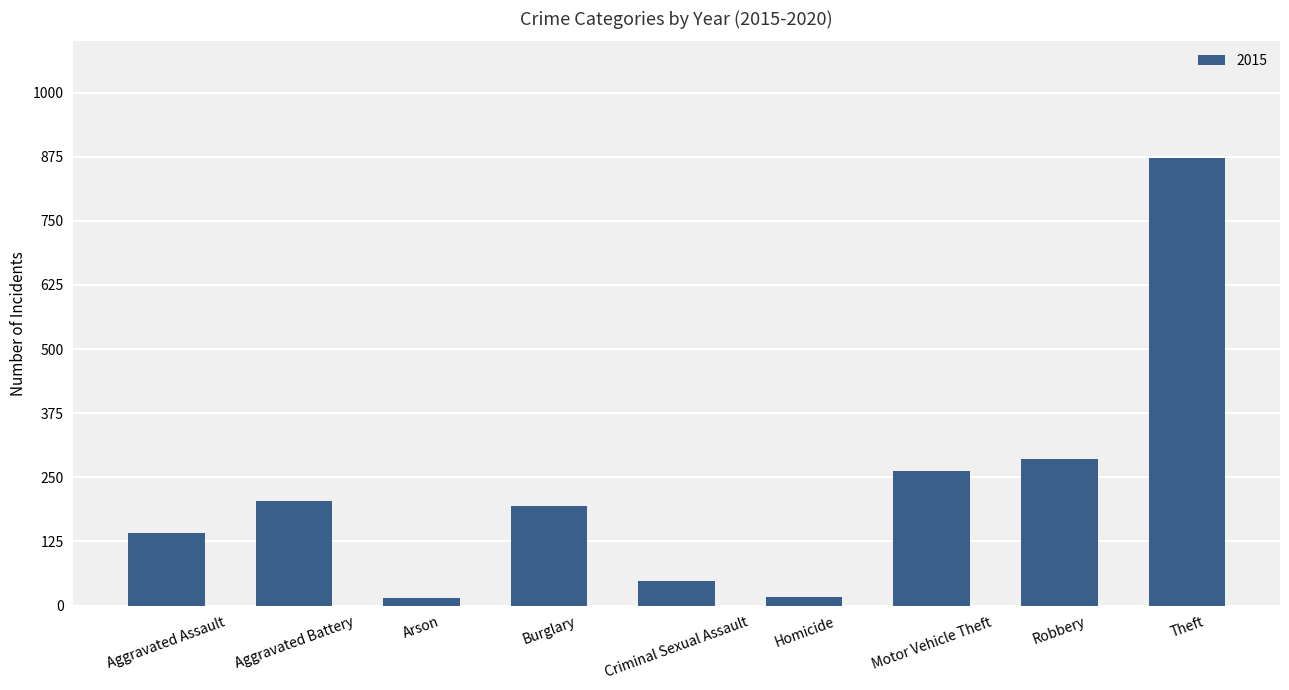

What is the sum of the values at Aggravated Assault and Robbery?

426